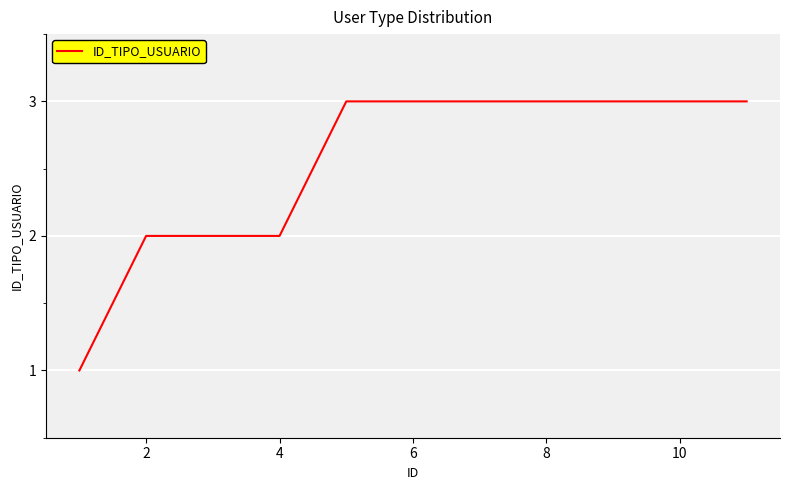

Reading left to right, transcribe all the data shown in this chart.

1	2	2	2	3	3	3	3	3	3	3